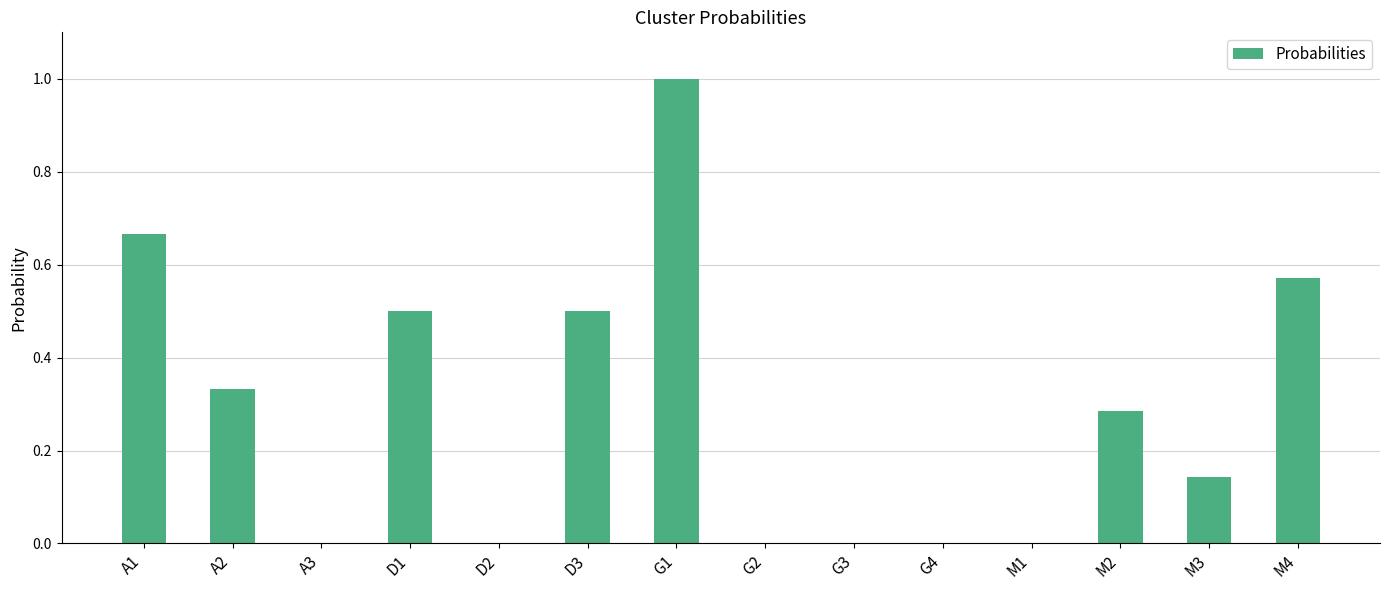

The value at A3 is 0.6. True or false?

False